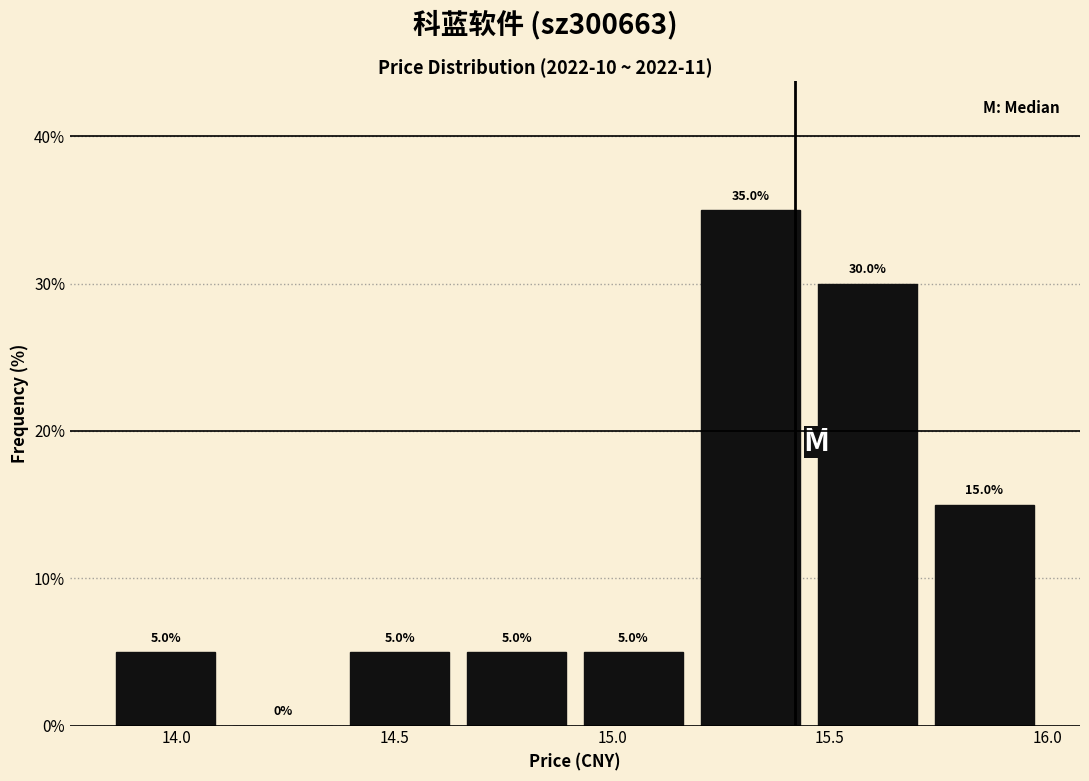

Which range on the x-axis has the tallest bar?

15.20 to 15.45